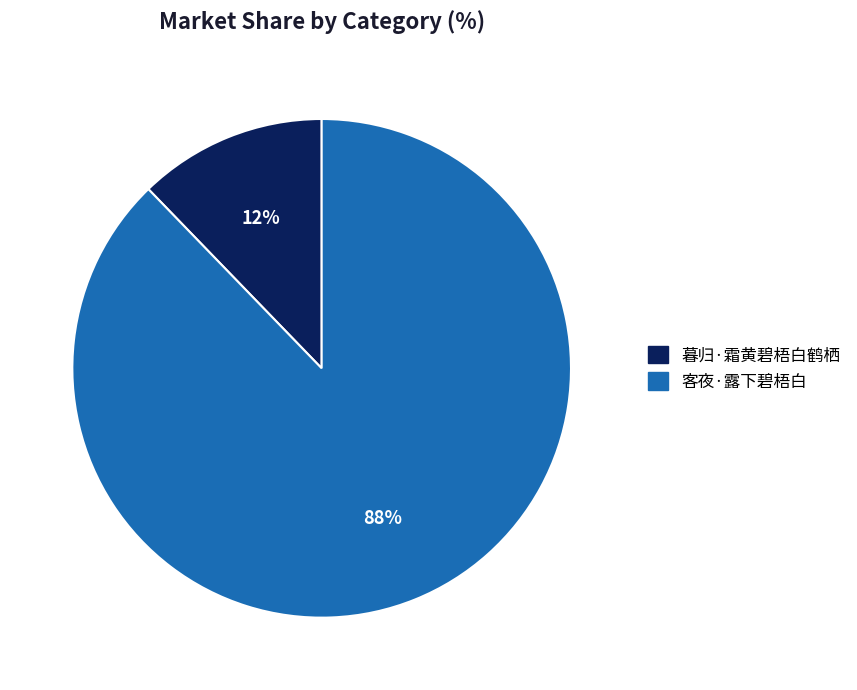

Combined, do 客夜·露下碧梧白 and 暮归·霜黄碧梧白鹤栖 account for over 50%?

Yes